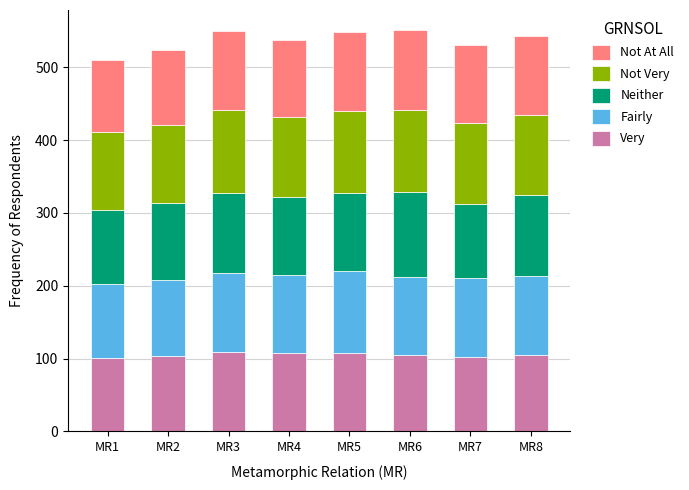

Count the number of categories in the chart.

8